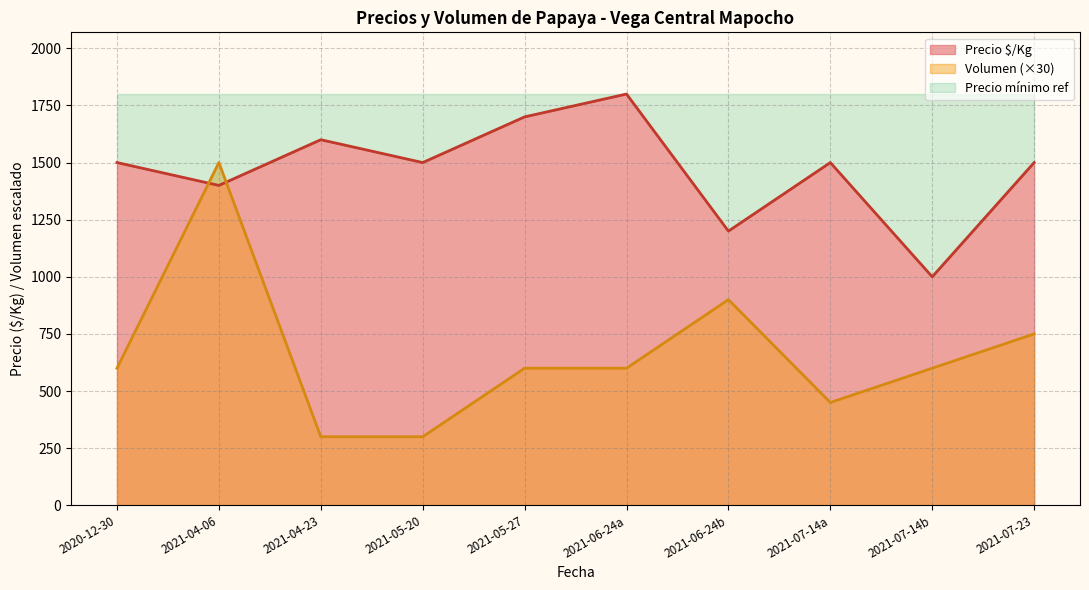

At which category is the sum across all series the highest?

2021-04-06